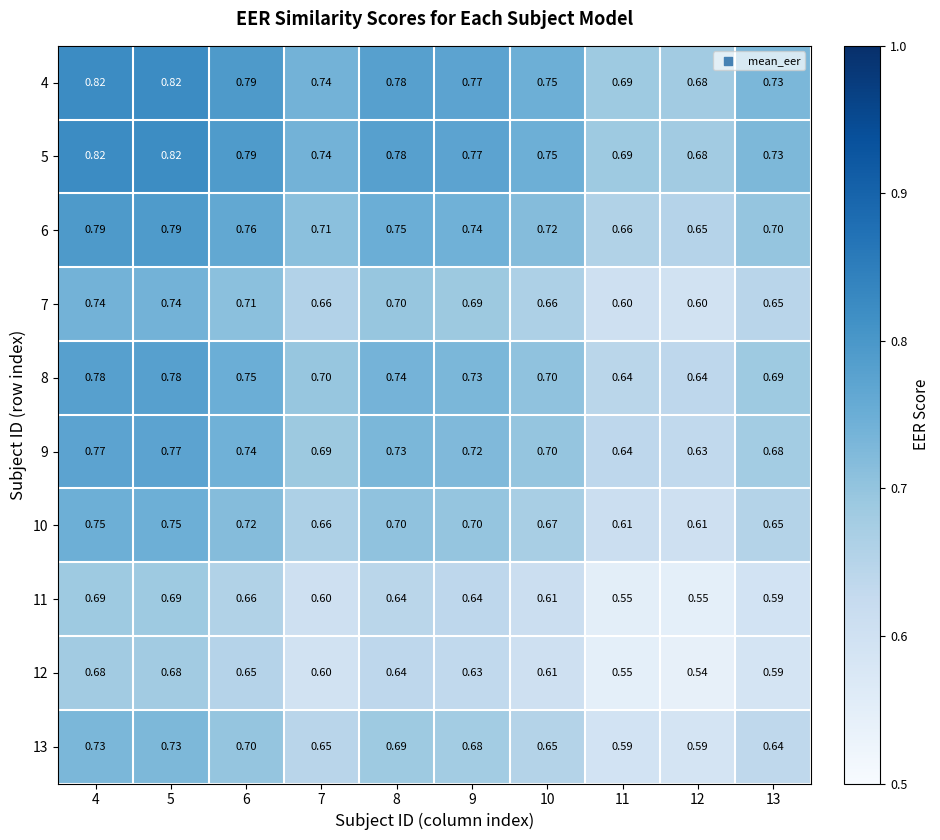

Which category has the lowest value across all series?

12